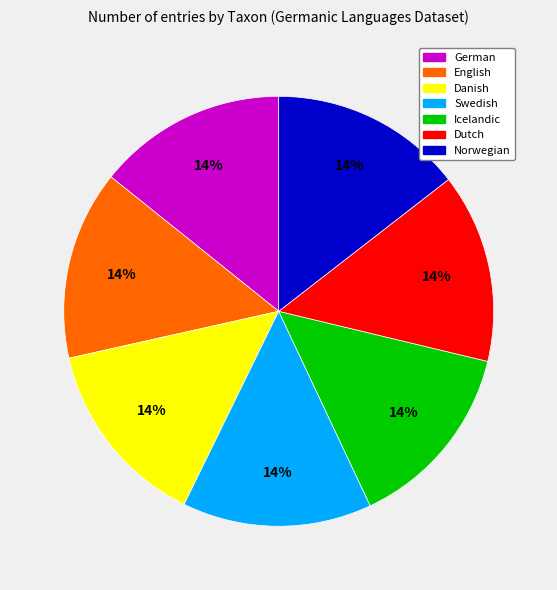

True or false: German accounts for 8% of the total.

False